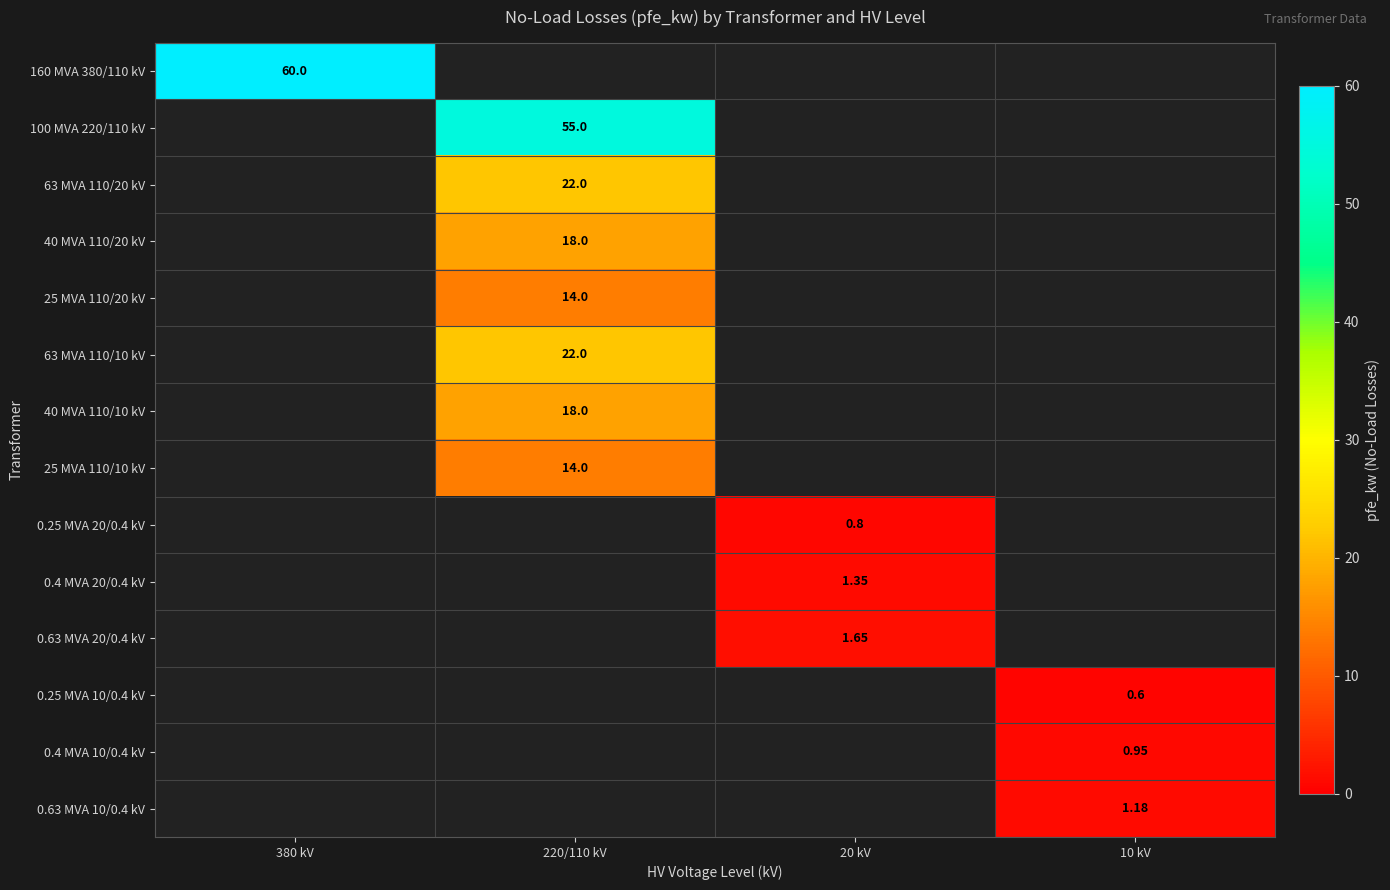

Which label corresponds to the largest value in the chart?

380 kV